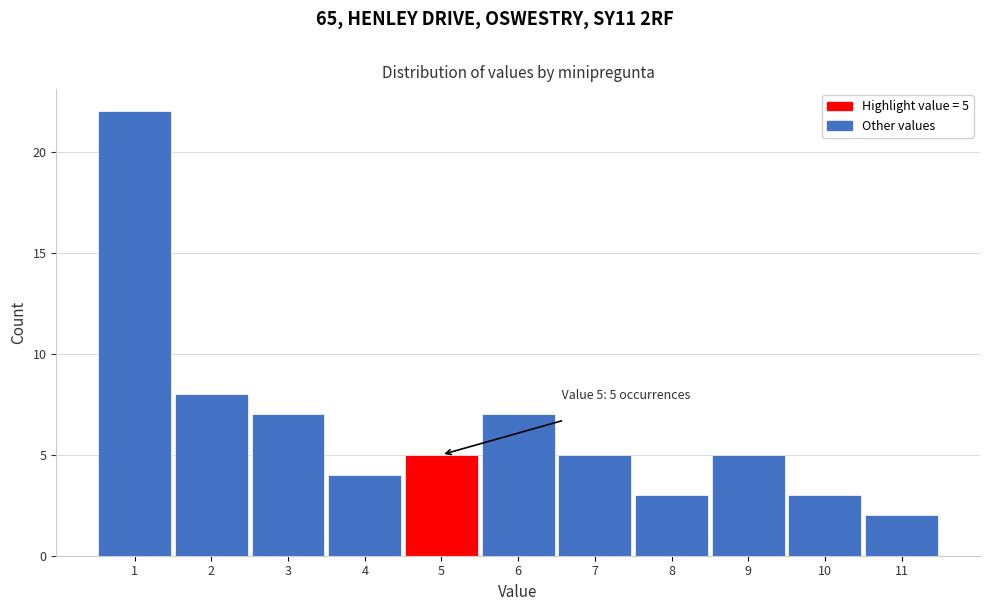

Over which range of the x-axis is the bar tallest?

0.5 to 1.5